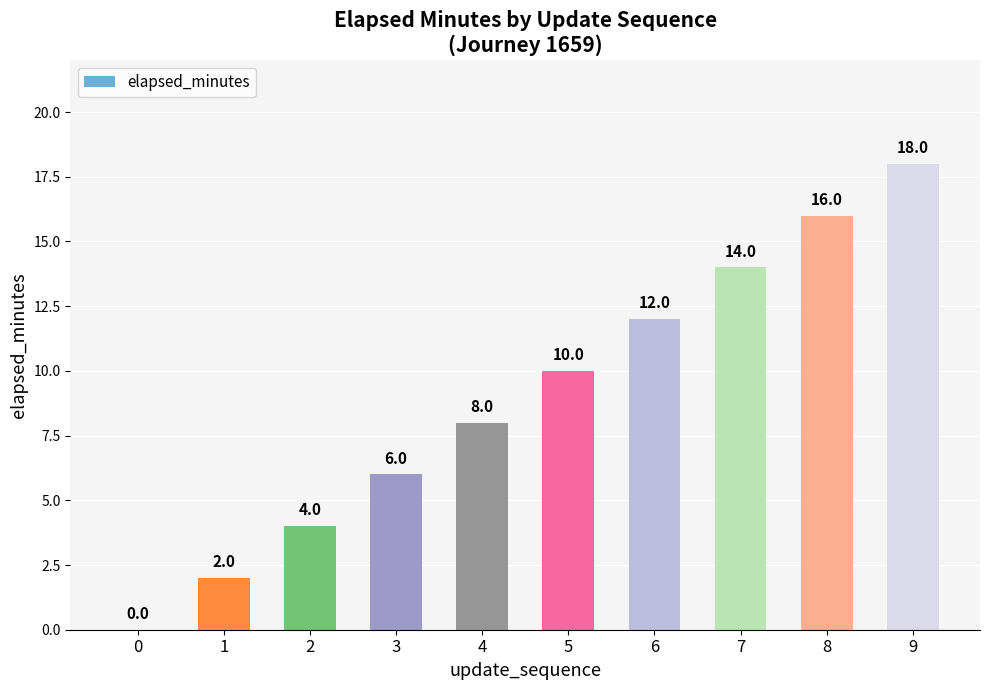

Reading left to right, extract all data points from this chart.

0=0	1=2	2=4	3=6	4=8	5=10	6=12	7=14	8=16	9=18